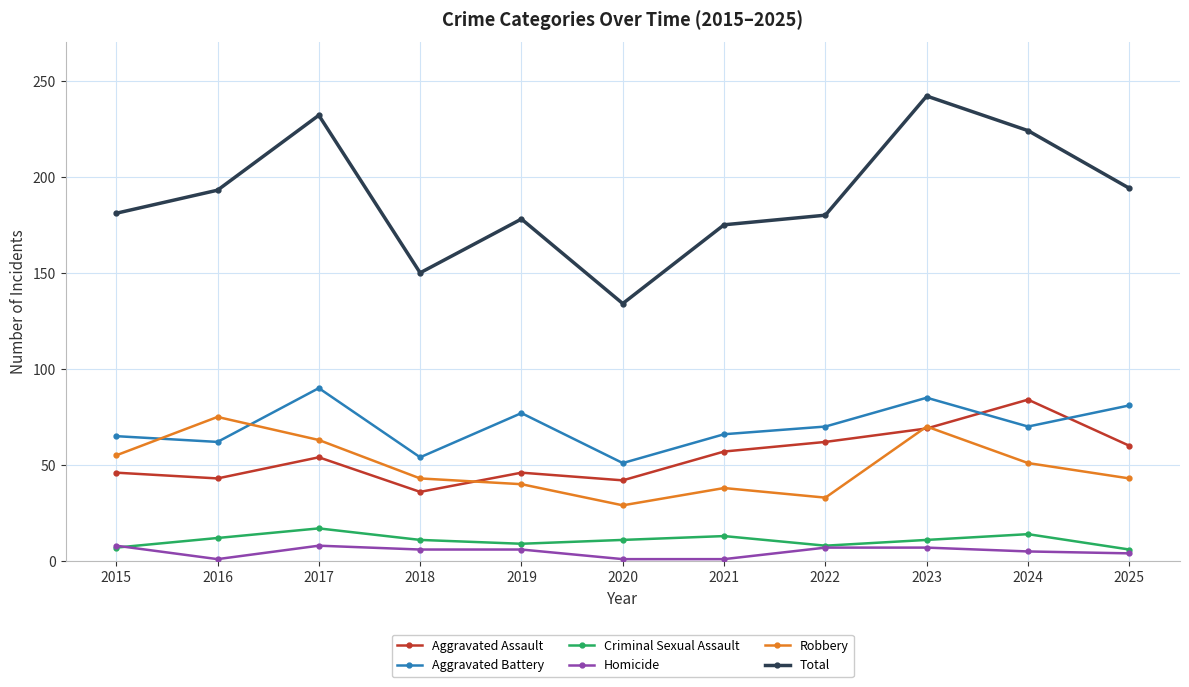

Which series has the largest total across all categories?

Total